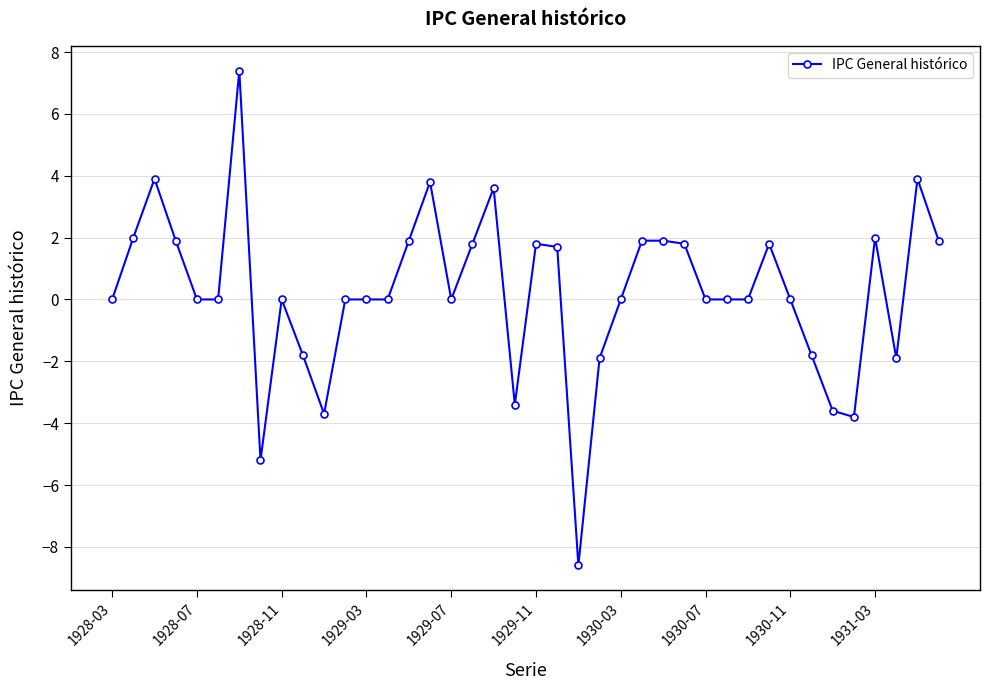

True or false: the data has more than 2 interior local peaks.

True